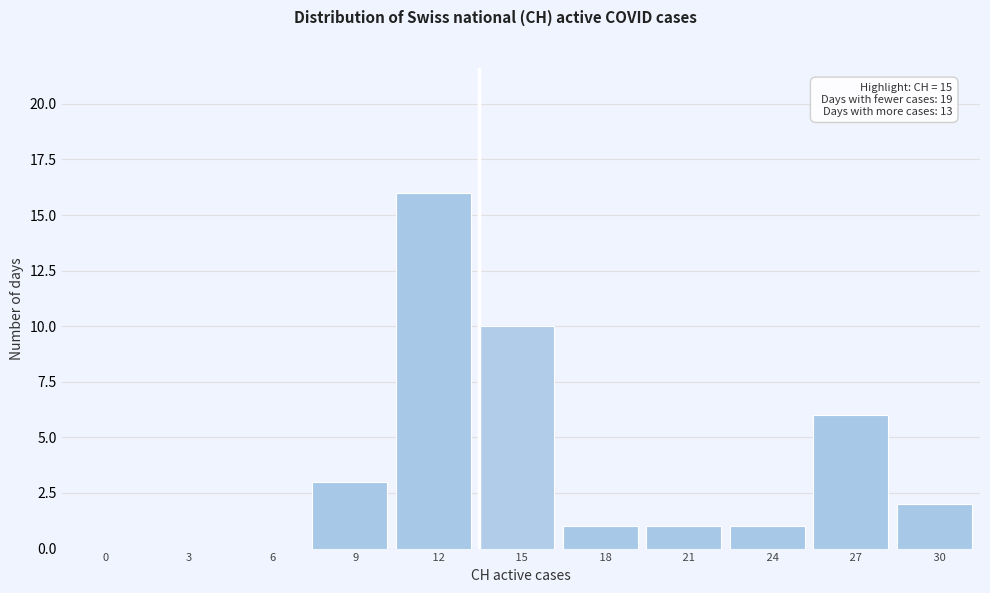

Reading left to right, transcribe all the data shown in this chart.

  0=0	  3=0	  6=0	  9=3	 12=16	 15=10	 18=1	 21=1	 24=1	 27=6	 30=2